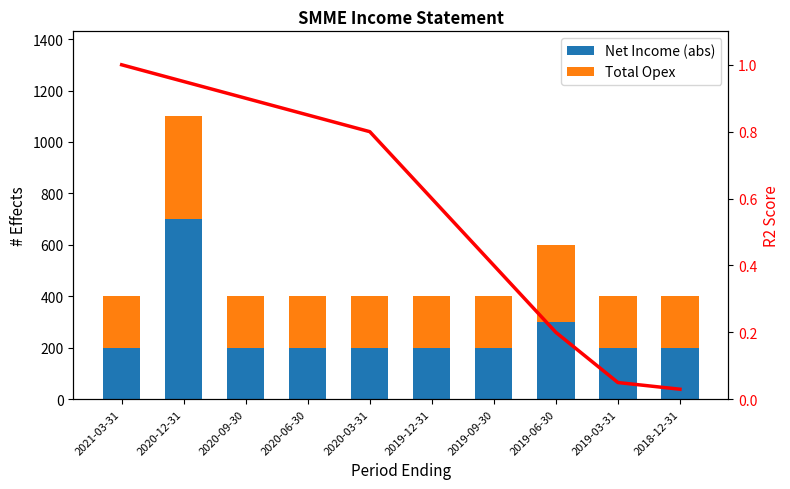

The Net Income (abs) series shows 129.9 at 2020-06-30. True or false?

False